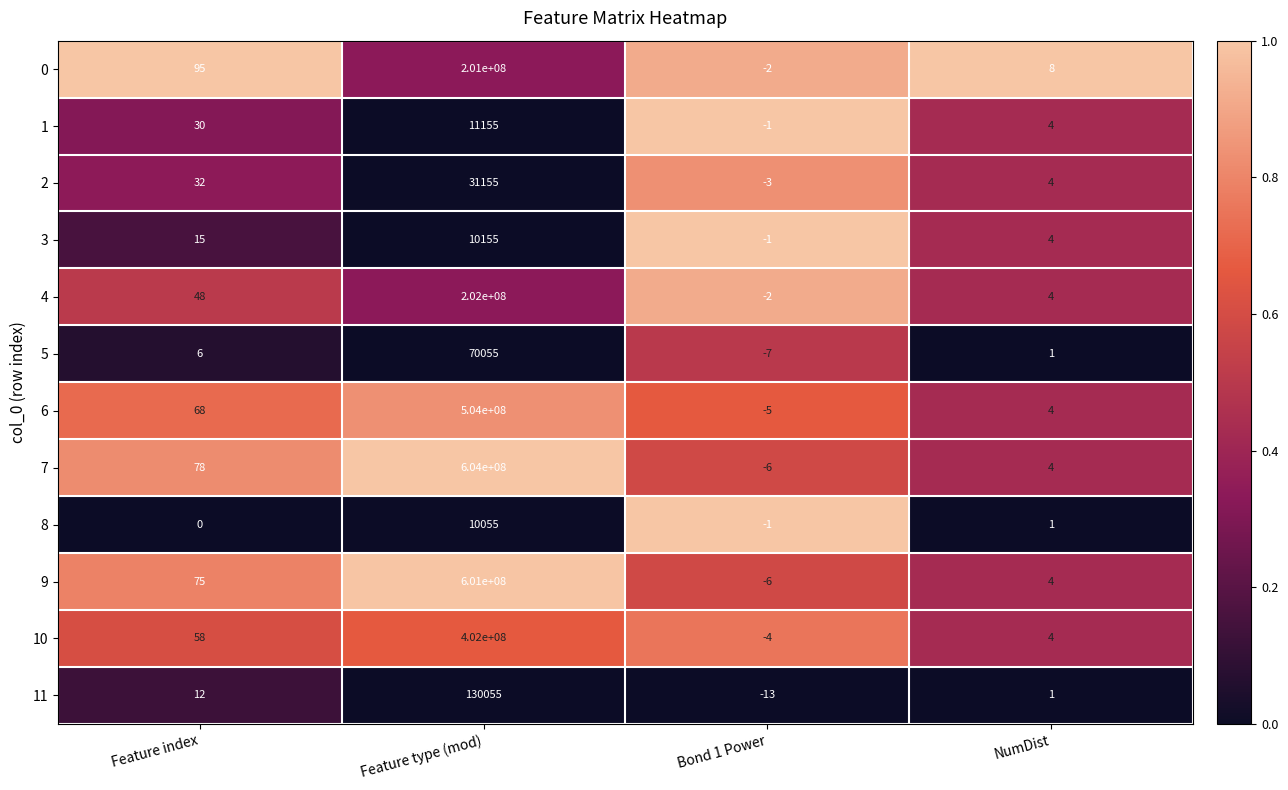

The 5 series shows 16054 at Feature type (mod). True or false?

False